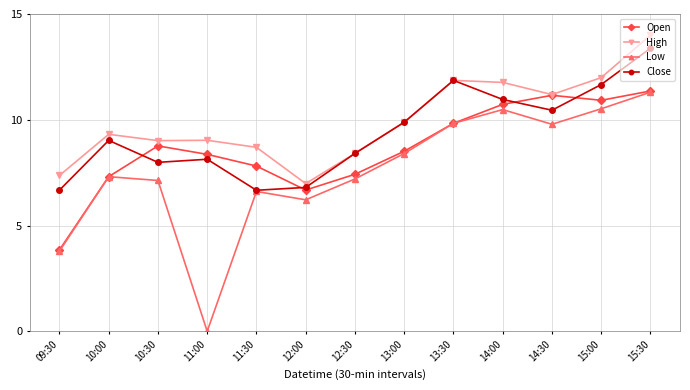

What is the difference between the maximum and minimum values in the Low series?

11.3